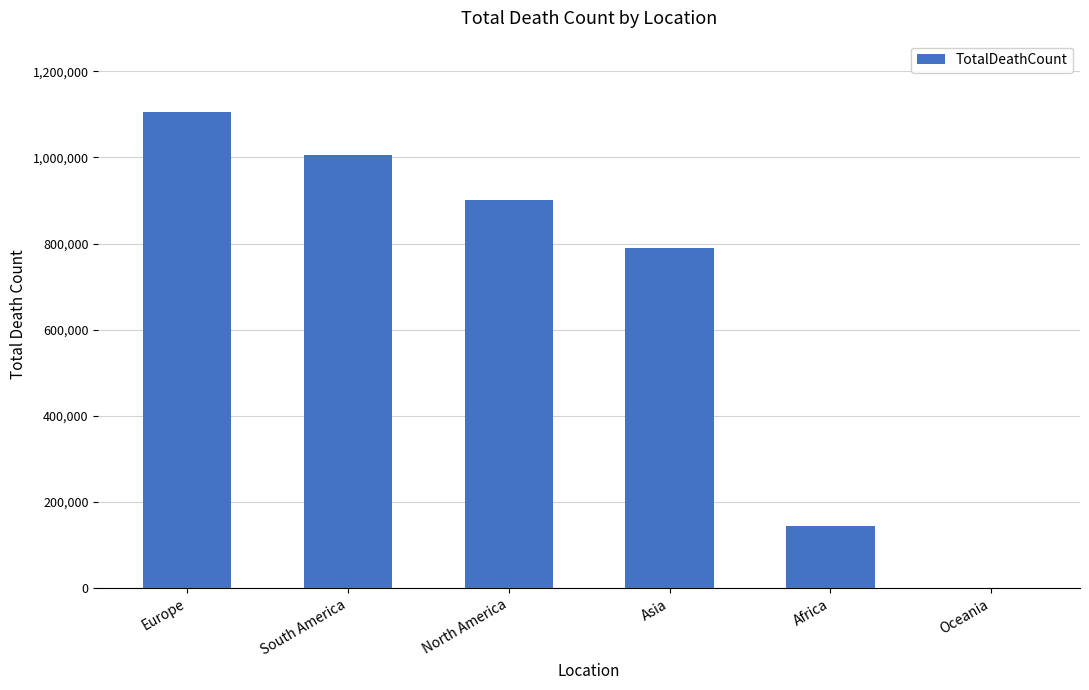

The chart shows a value of 1206254 at Asia. True or false?

False